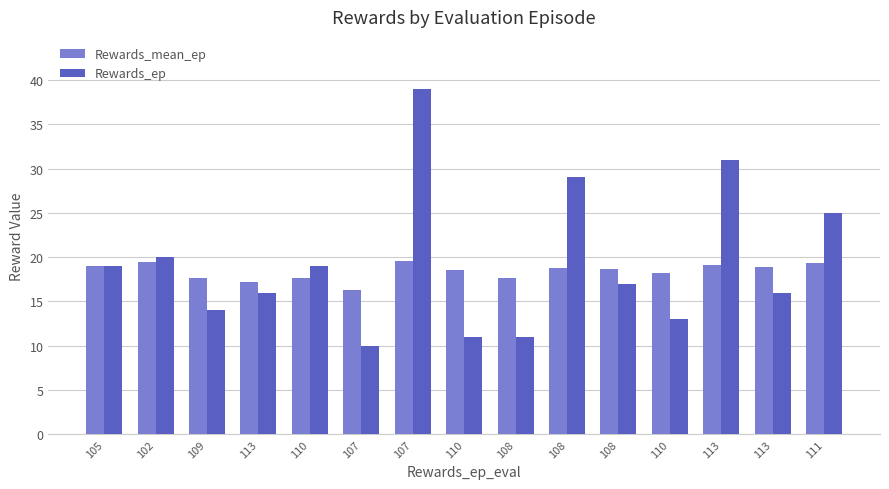

What is the minimum value shown in the chart?

10.0